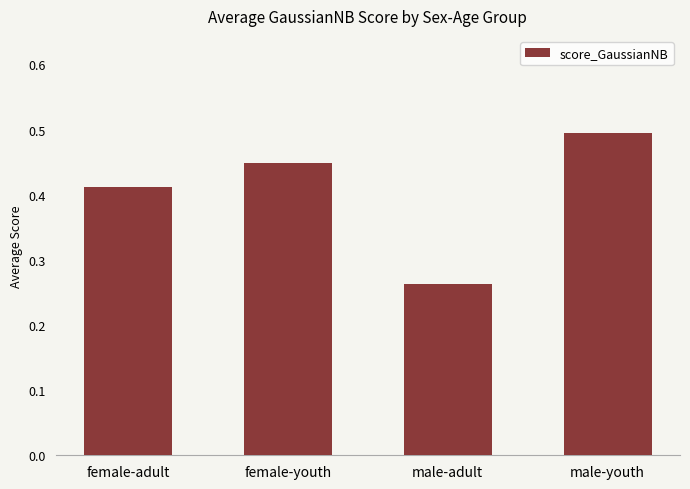

What is the label of the 4th bar from the right?

female-adult